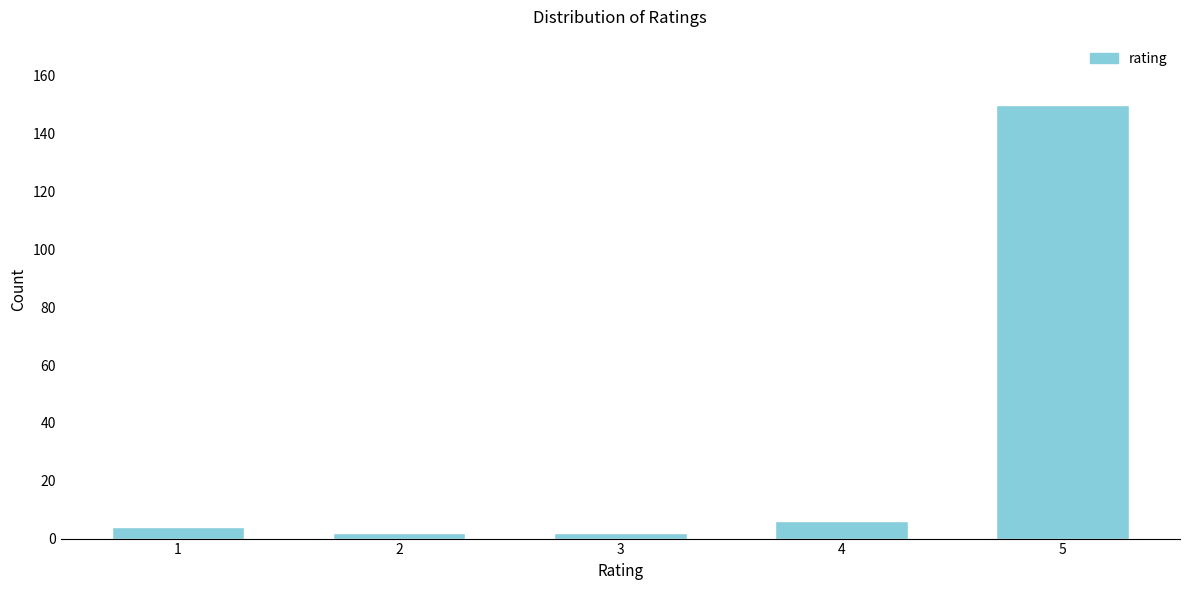

Reading left to right, extract all data points from this chart.

1=4	2=2	3=2	4=6	5=150